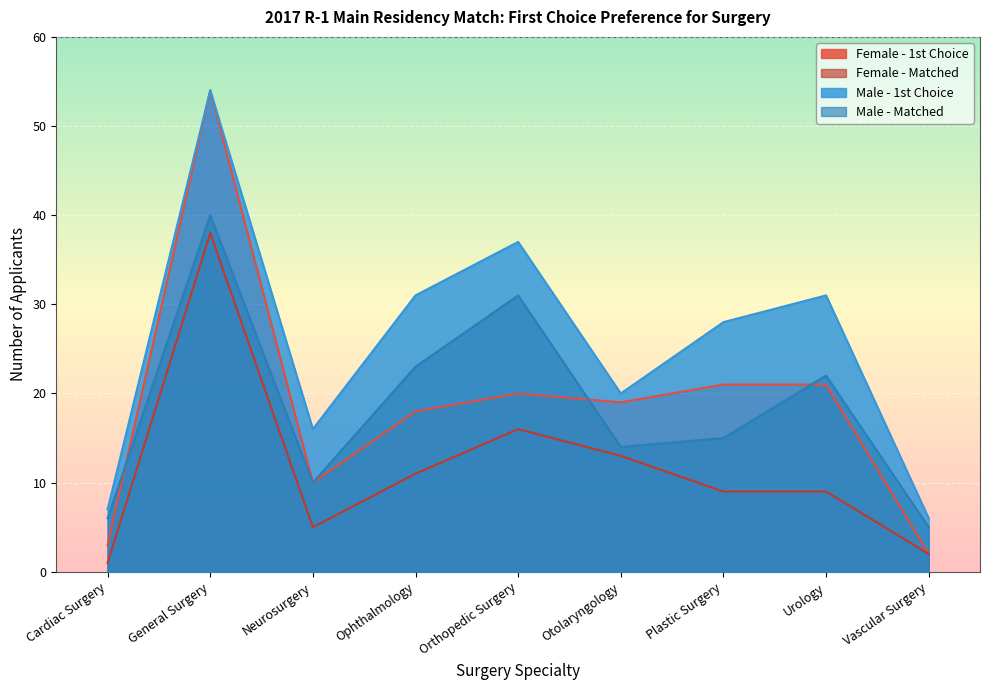

How many values in the Male - 1st Choice series exceed 28?

4